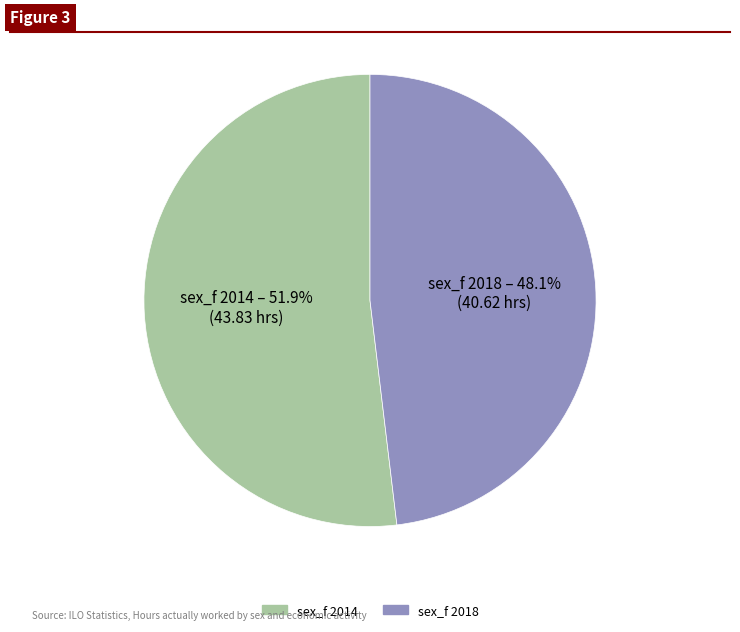

To the nearest percent, what is the average slice percentage?

50%